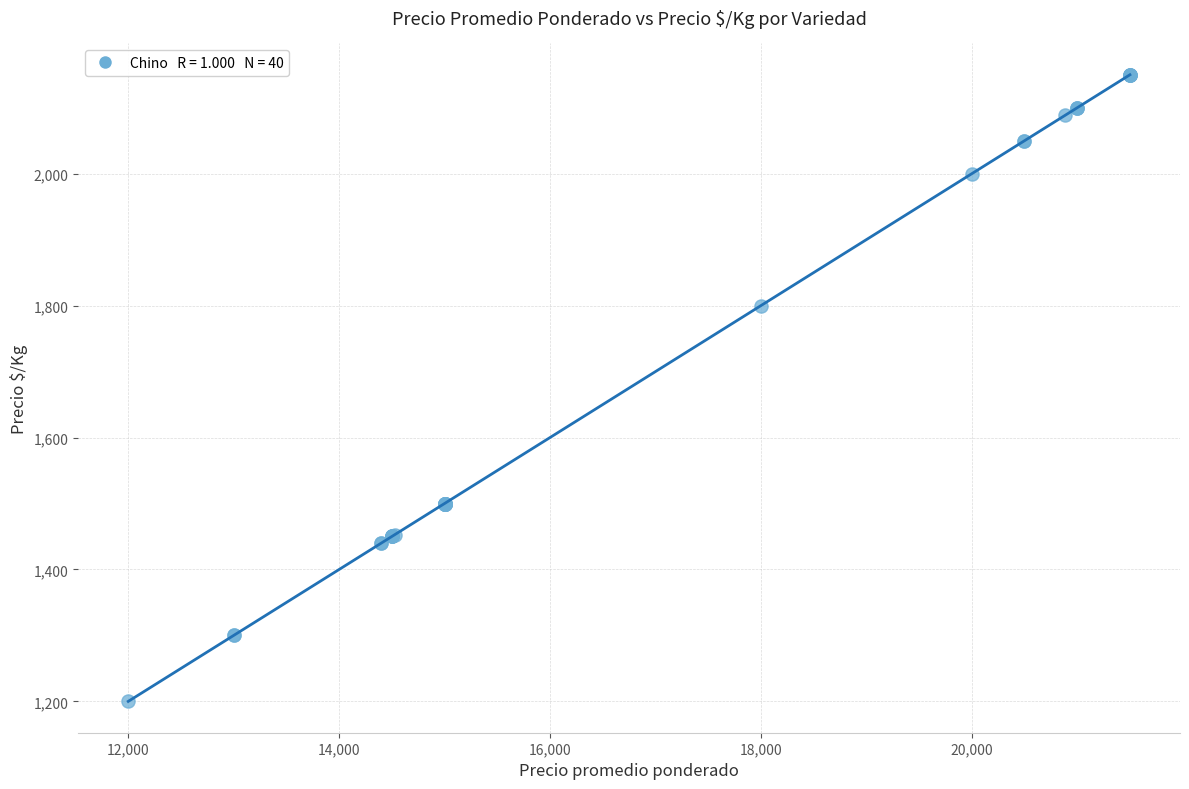

What Y value in the scatter plot is closest to 1675?

1800